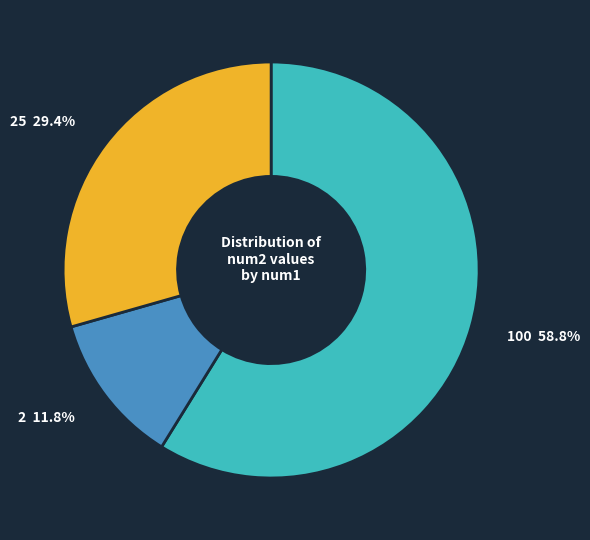

Rank the categories by value from highest to lowest.

100, 25, 2